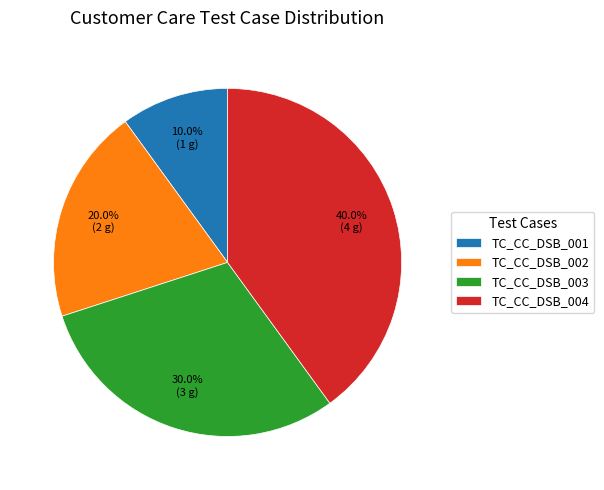

How much of the chart is everything except TC_CC_DSB_003?

70.0%